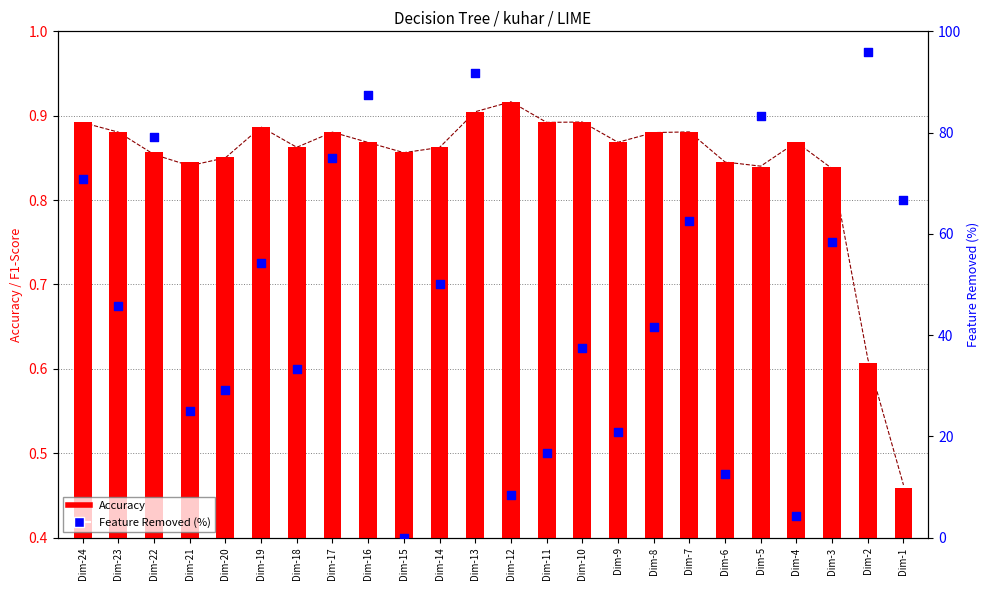

Which series contains the highest Y value?

Feature Removed (%)